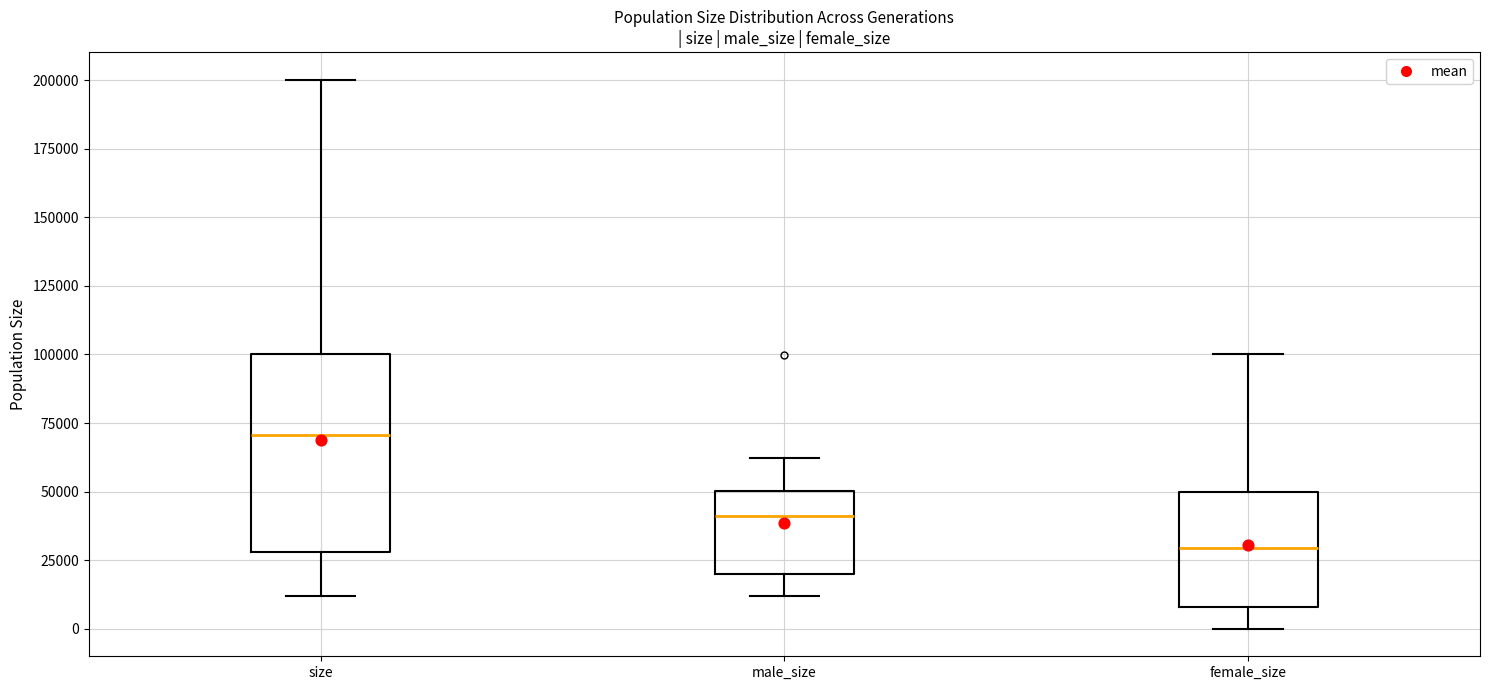

Which box has the lowest median line?

female_size